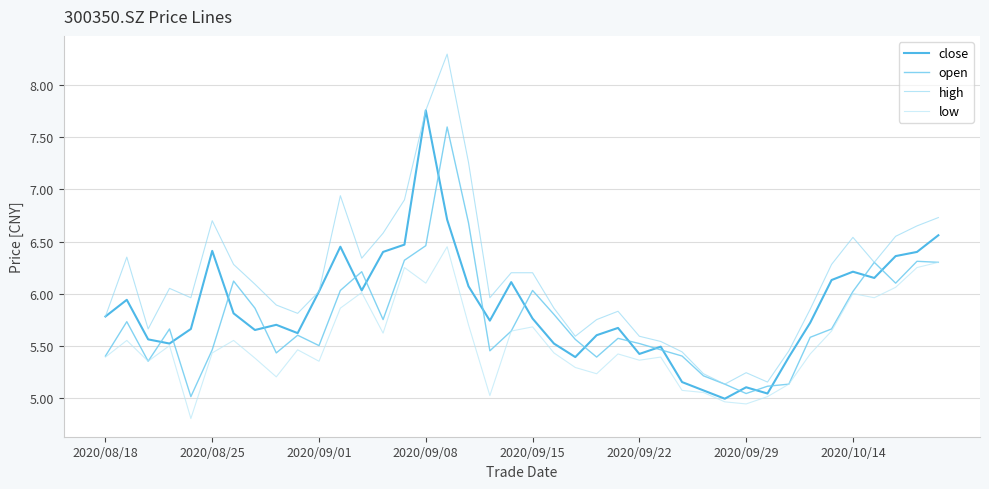

In low, how many points are lower than both neighbors (excluding endpoints)?

11